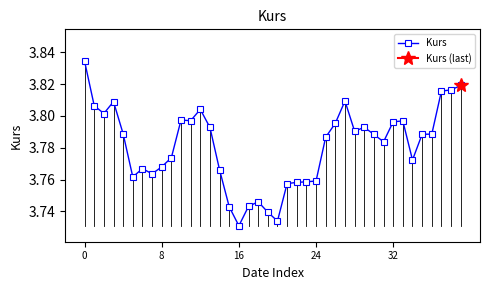

Is this an area chart (filled region under the line)?

No